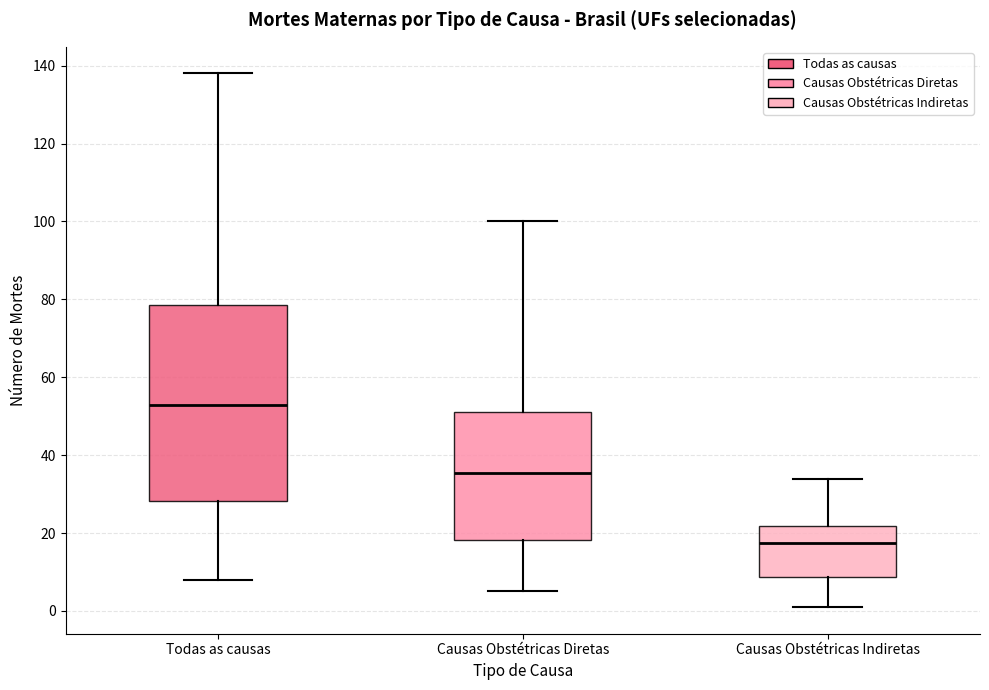

Comparing the boxes themselves (not the whiskers), which one is the tallest?

Todas as causas